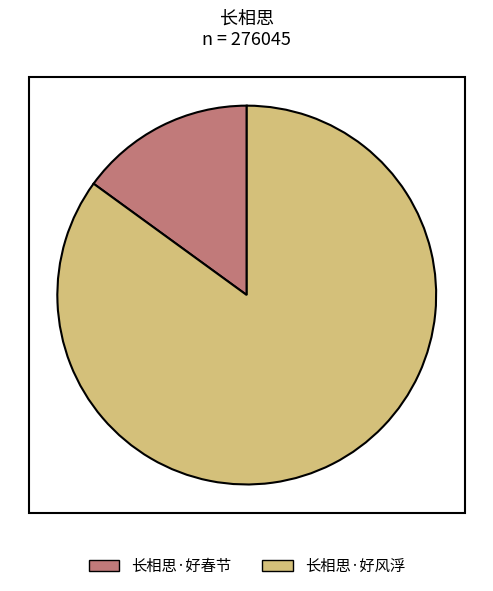

Which has a higher value, 长相思·好风浮 or 长相思·好春节?

长相思·好风浮